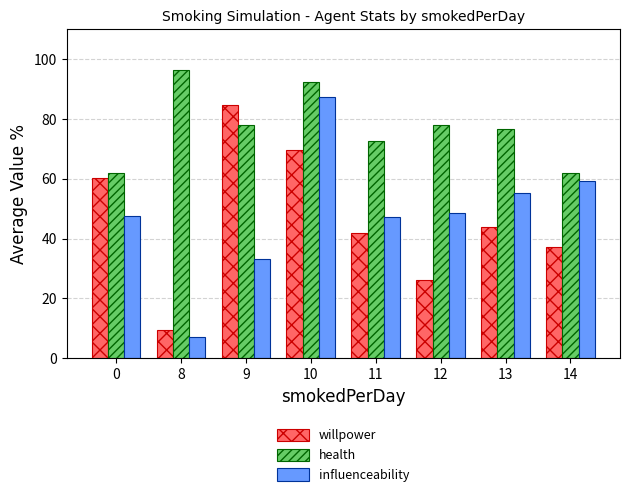

What is the difference between the highest and lowest values at 8?

89.5